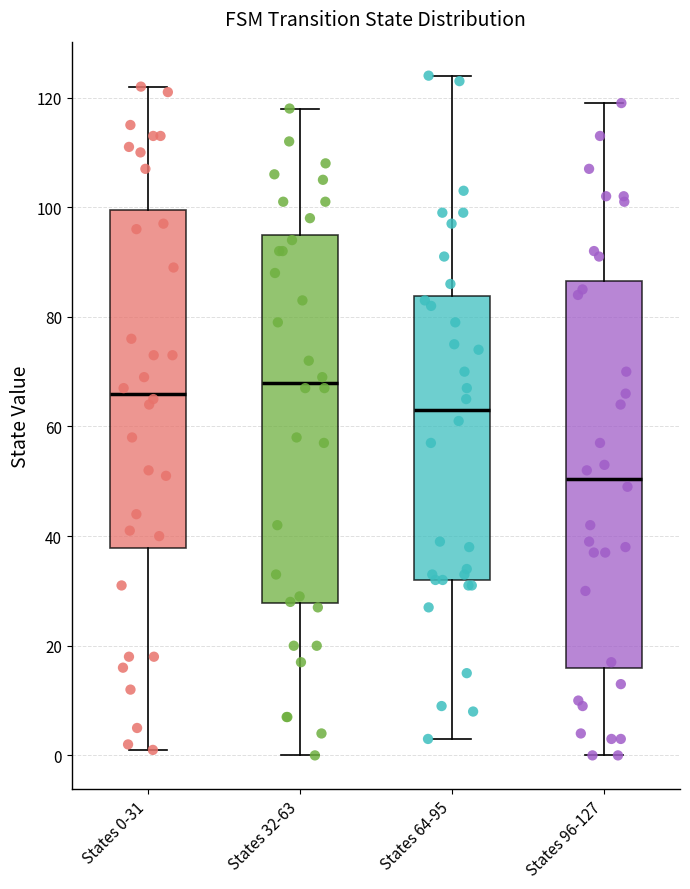

Reading left to right, transcribe this box plot: for each box, give where its median line is, the range the box spans, and where its two whiskers end, as read against the y-axis. The values are not printed on the chart, so give them approximately, as read against the axis.

States 0-31: median 66, box 38 to 100, whiskers 2 to 122
States 32-63: median 68, box 28 to 96, whiskers 0 to 118
States 64-95: median 64, box 32 to 84, whiskers 4 to 124
States 96-127: median 50, box 16 to 86, whiskers 0 to 120